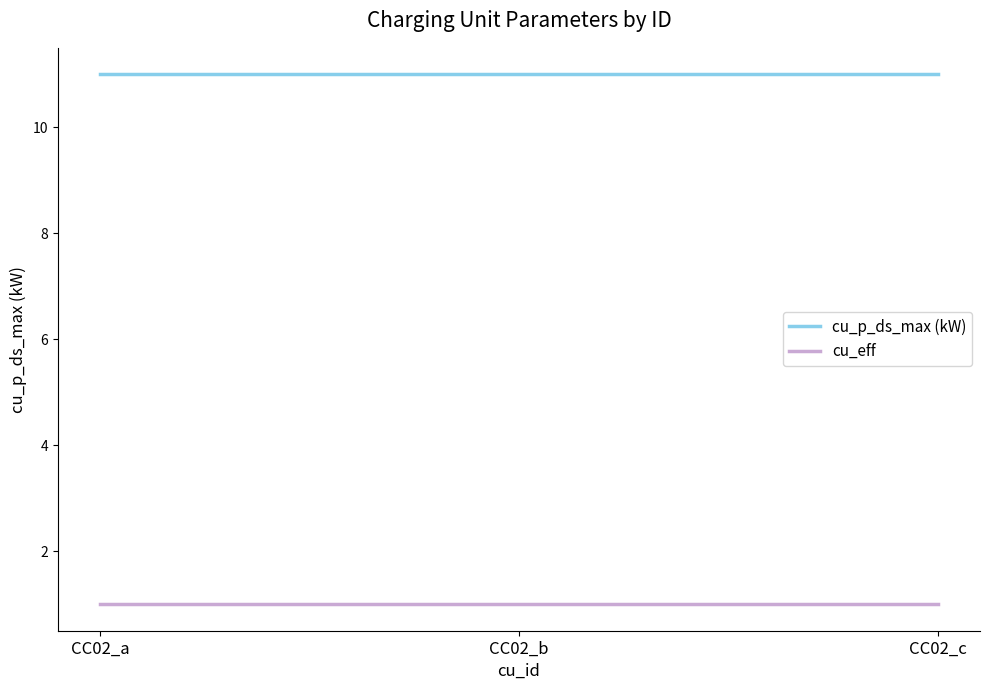

What is the approximate value of cu_eff at CC02_a?

1